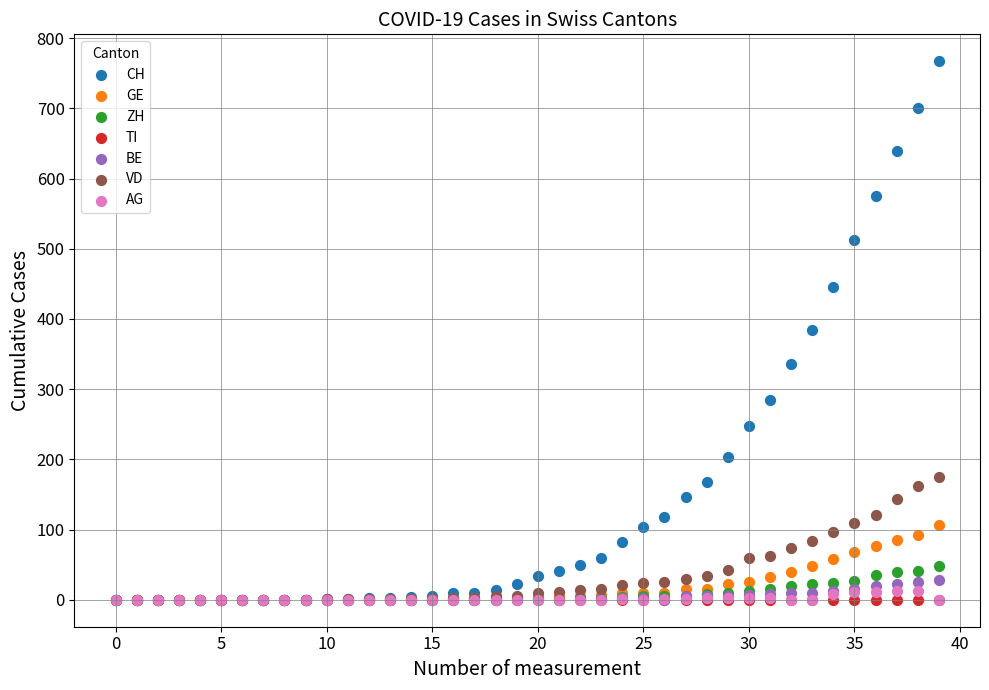

Which series reaches the maximum Y coordinate?

CH